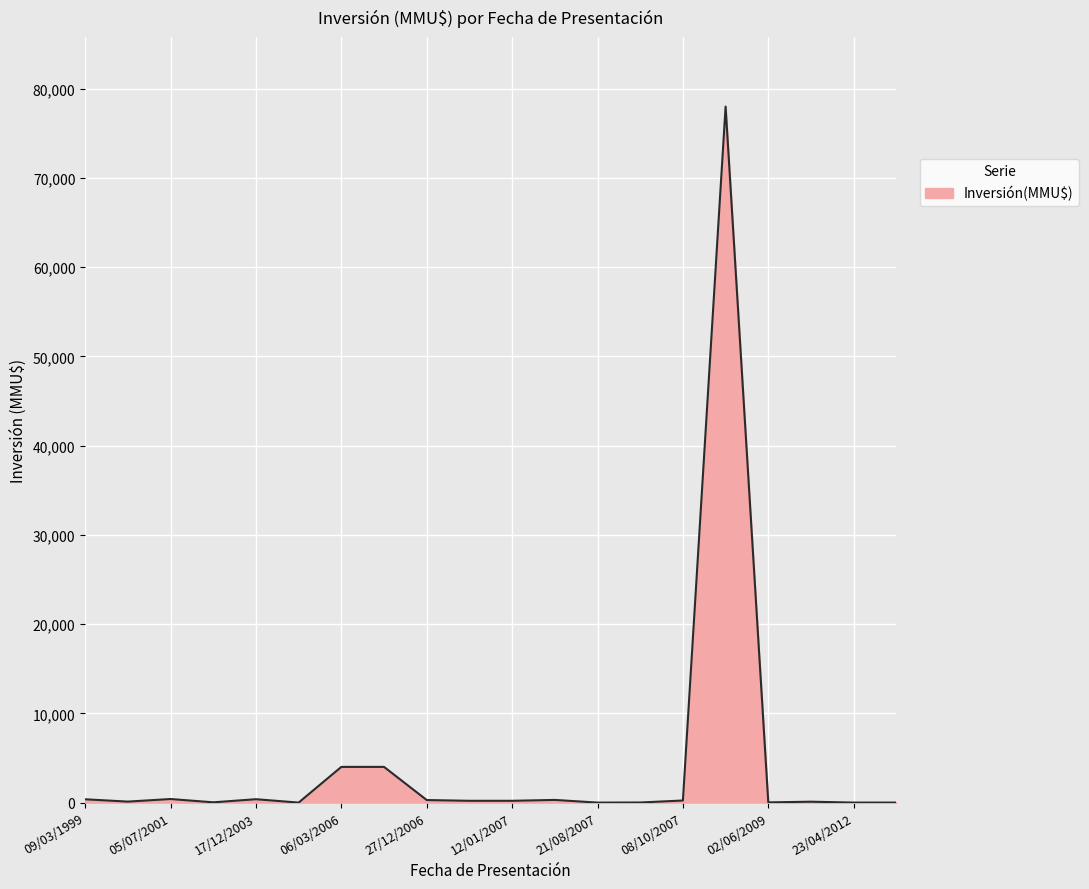

What is the difference between the maximum and minimum values?

78000